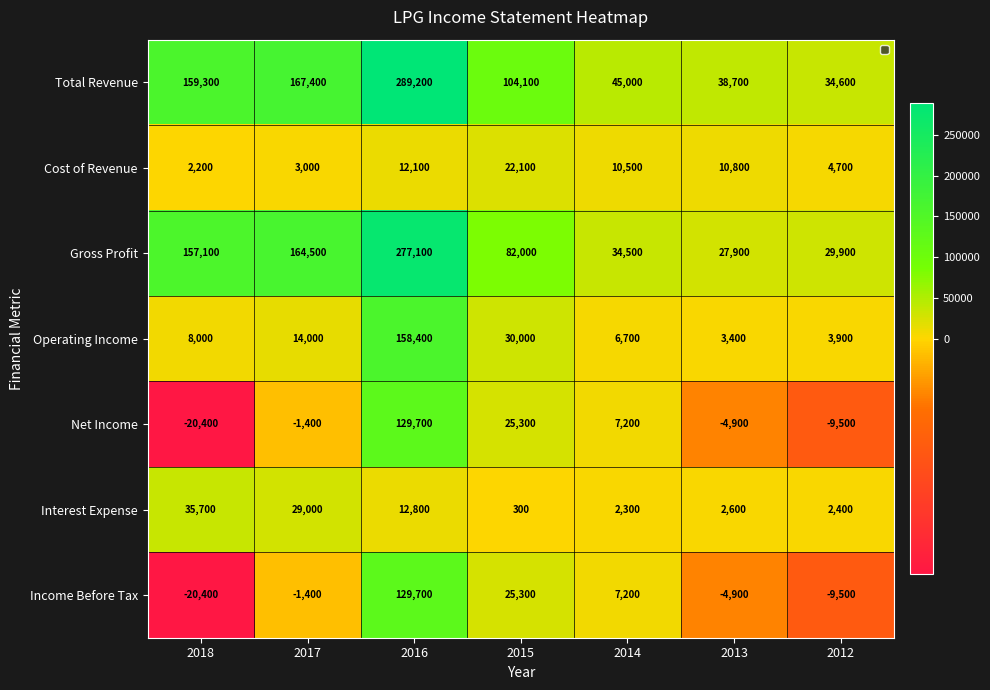

What is the difference between the second highest and second lowest values in the Operating Income series?

26100